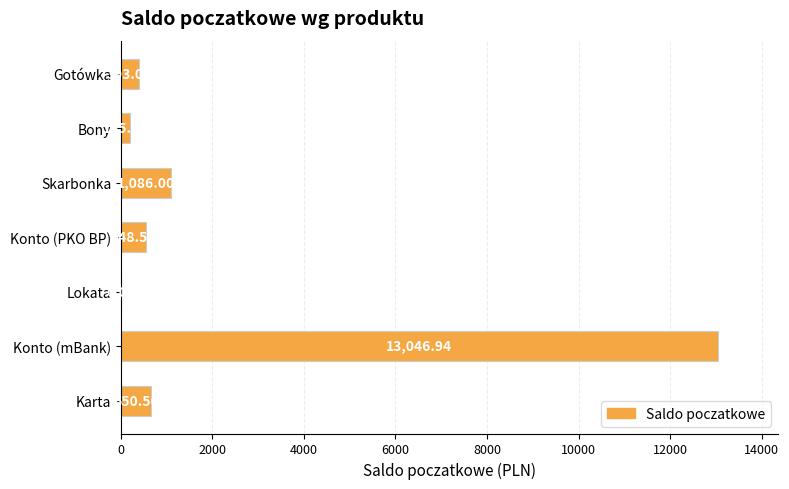

What is the sum of the values at Bony and Skarbonka?

1281.5